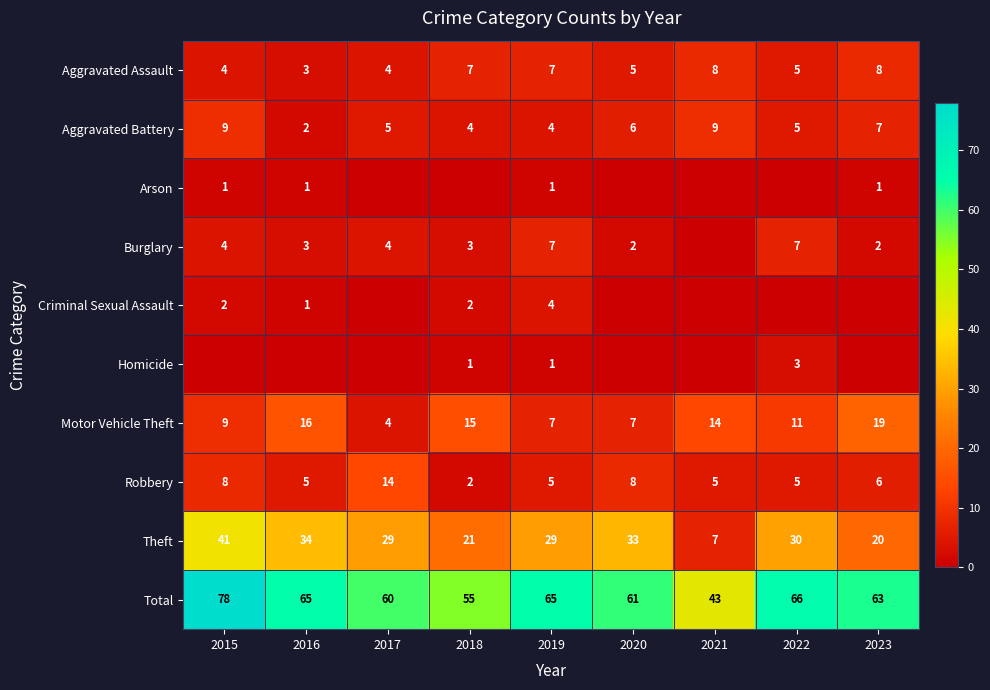

Is it true that Criminal Sexual Assault equals 3 at 2015?

False